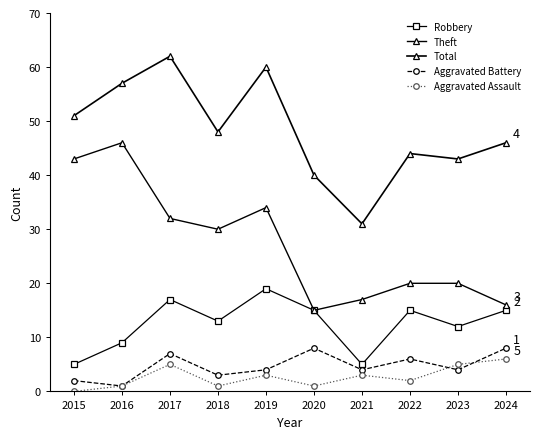

Which series has the largest total across all categories?

Total